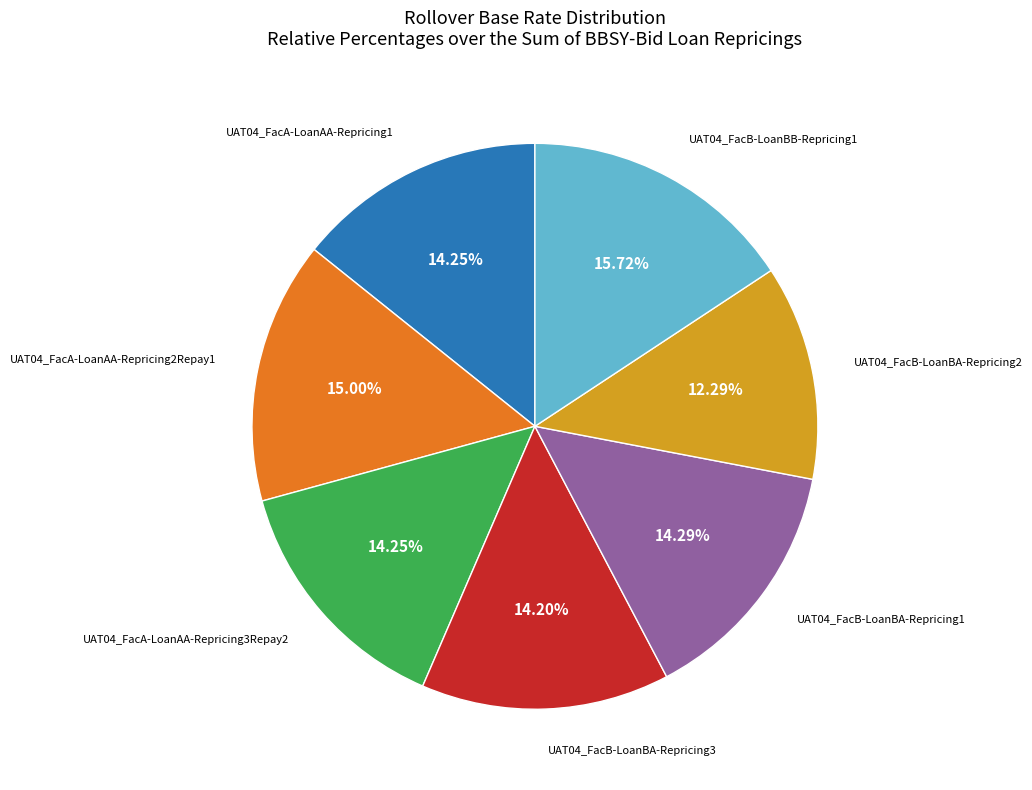

Is UAT04_FacB-LoanBA-Repricing2 the majority of the pie?

No